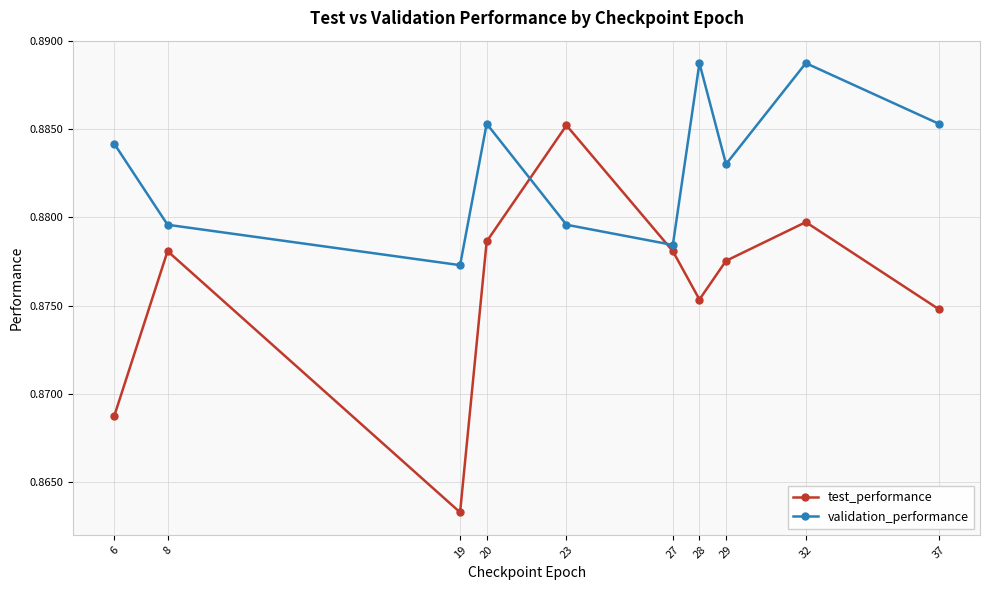

What are all the series names shown in the legend?

test_performance, validation_performance